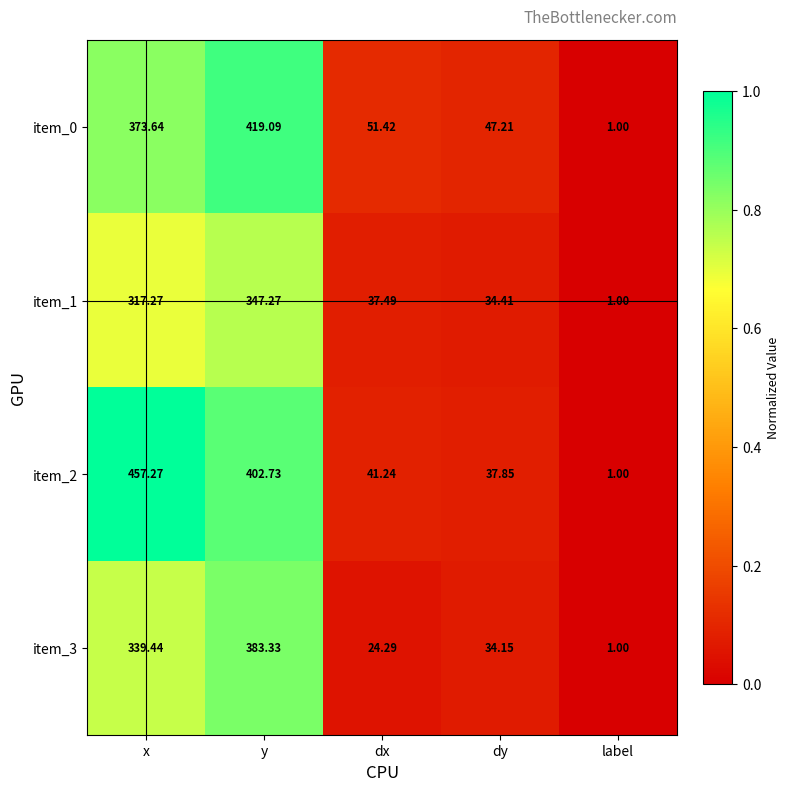

Which category has the lowest value across all series?

label